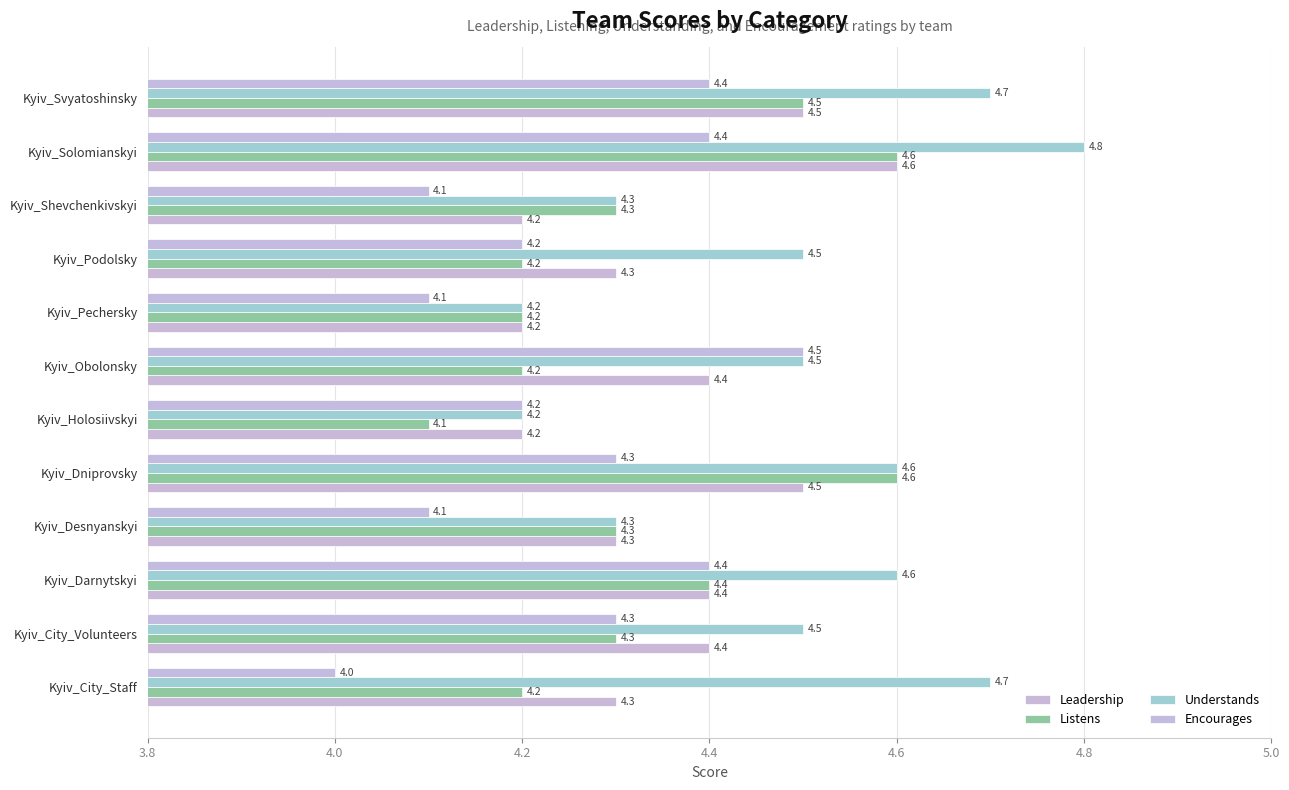

How many data points does each series have?

12